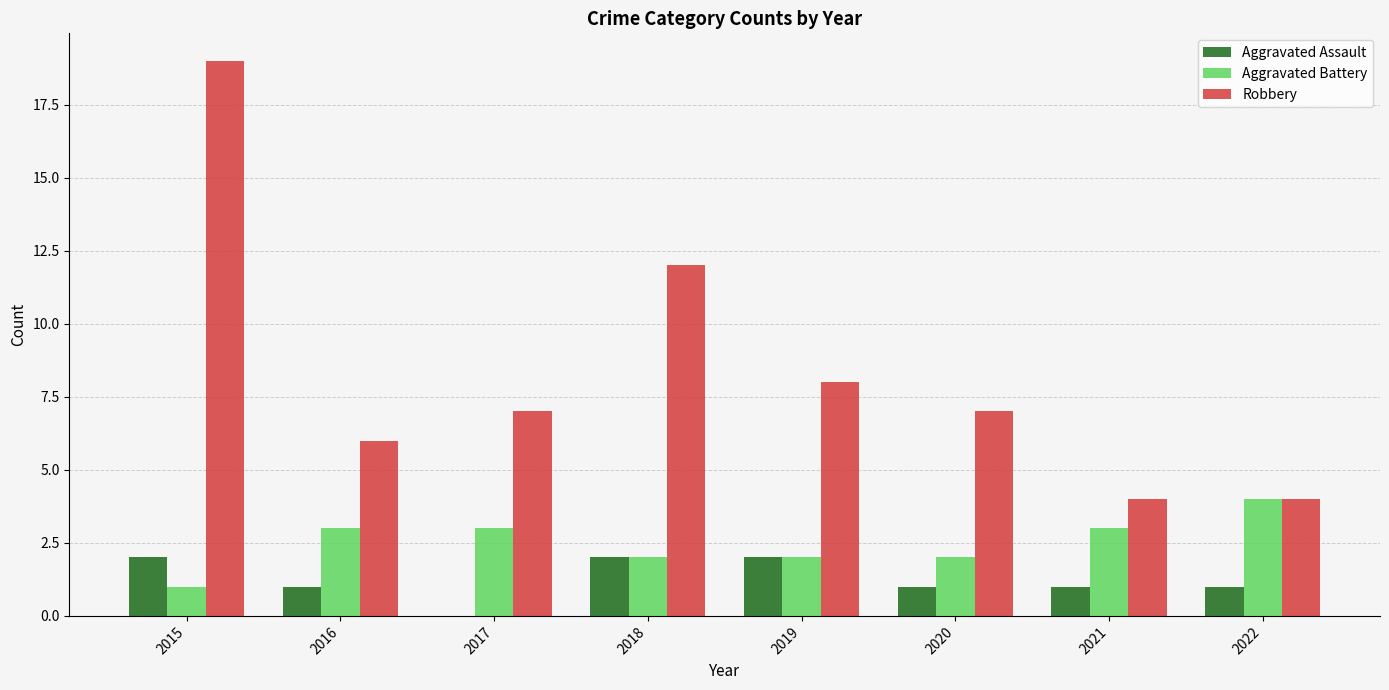

Read the Aggravated Battery value at 2021.

3